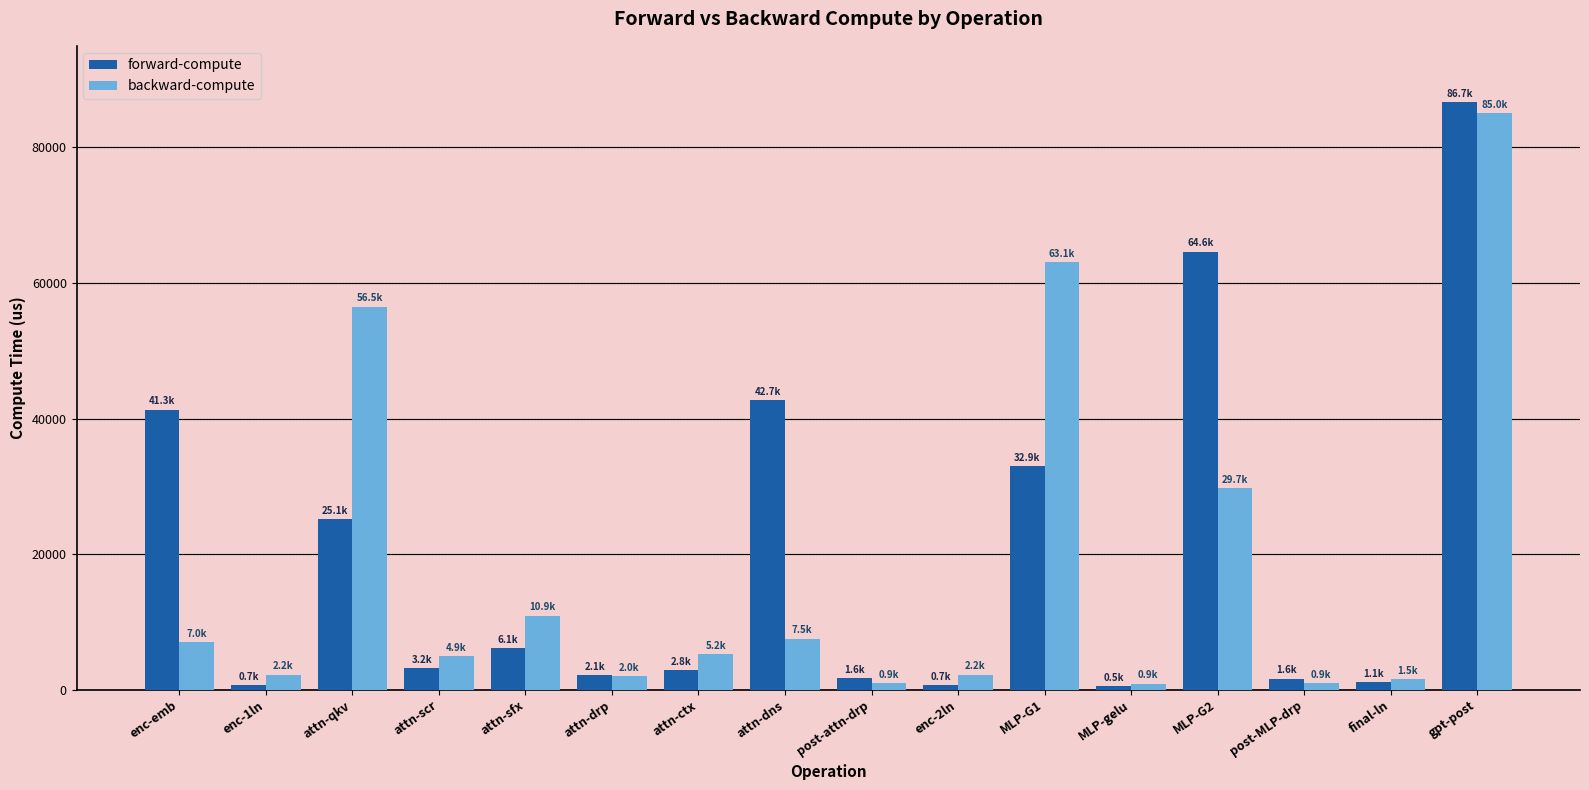

List the series in order of their peak value, highest first.

forward-compute, backward-compute